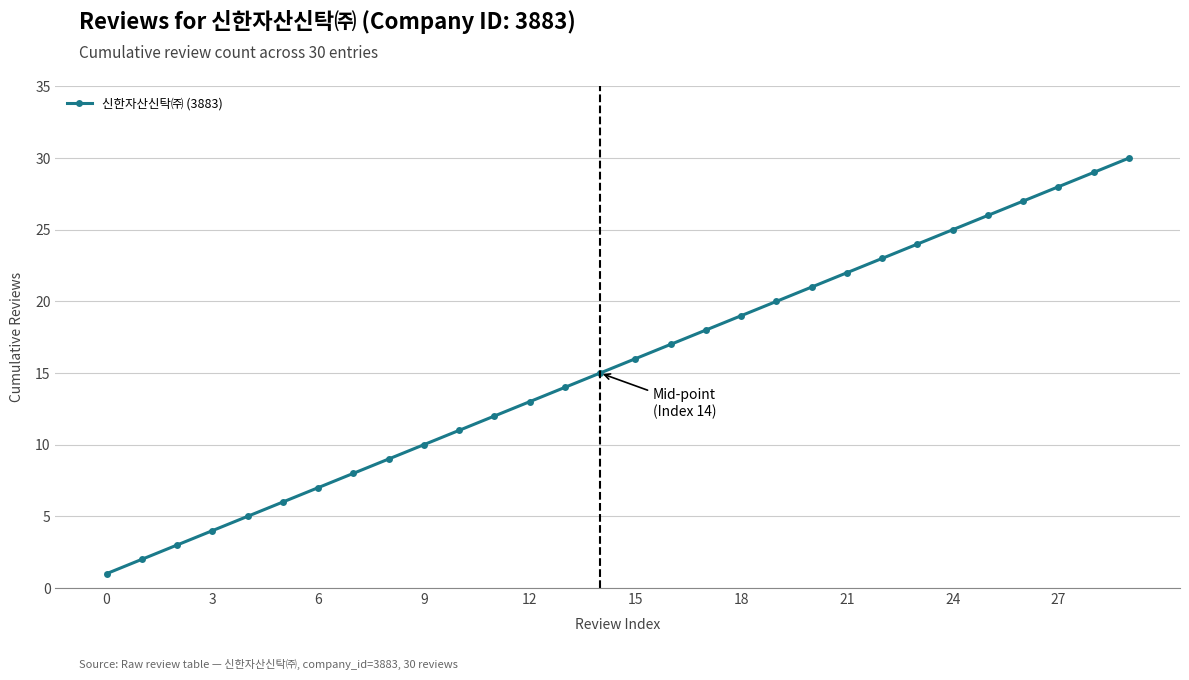

True or false: there are more than 1 points higher than both neighbors.

False